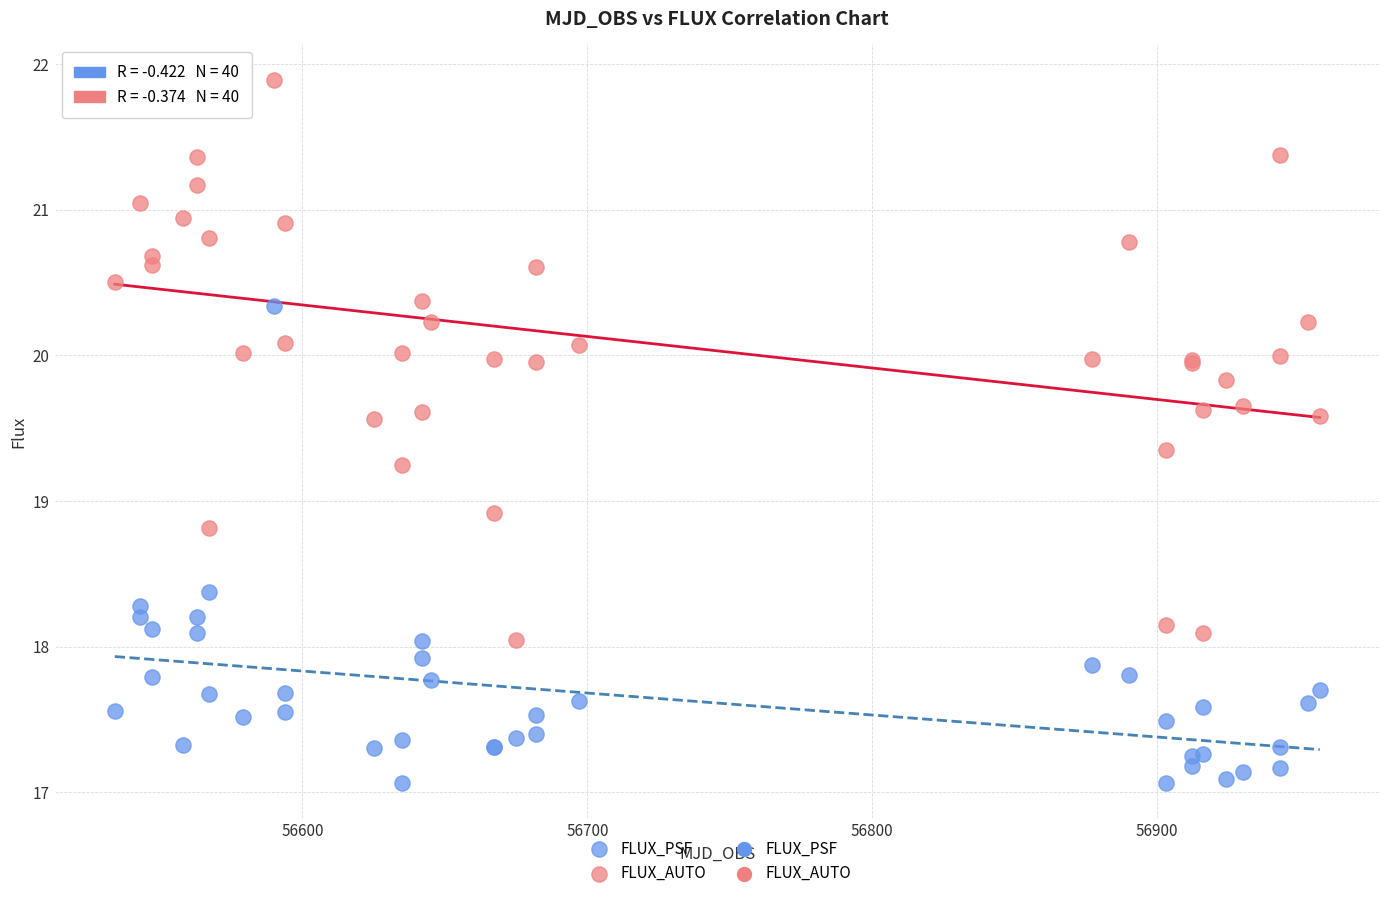

What is the X range (max minus min) for the scatter plot?

422.9